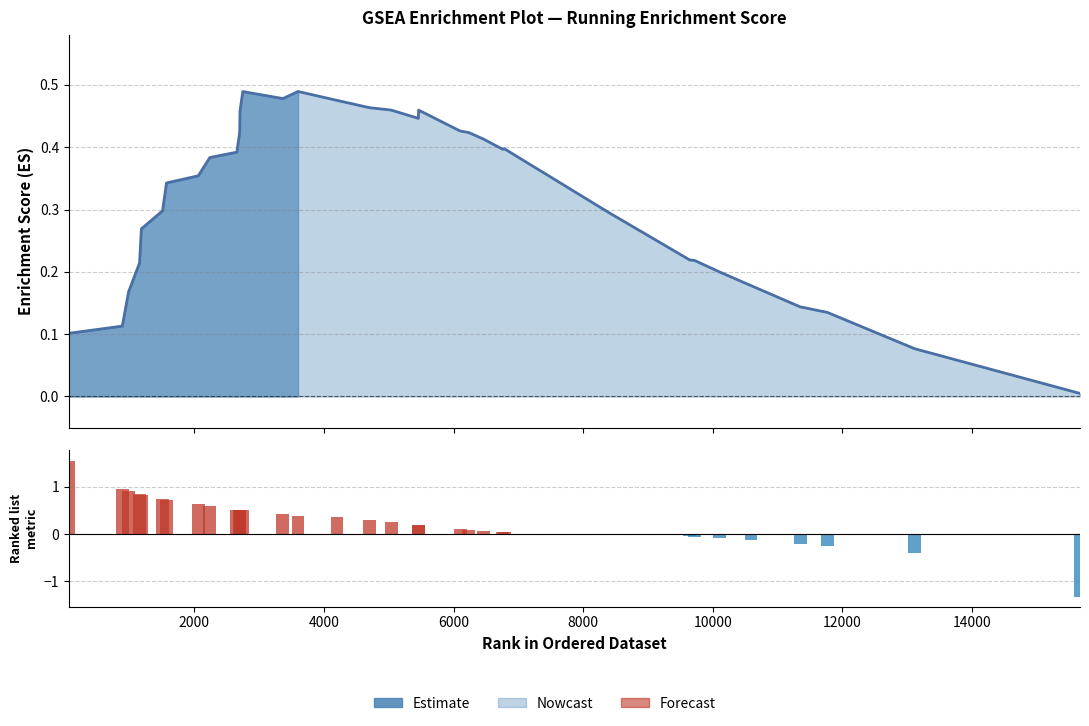

Which series has the largest range (max minus min)?

Rank Metric Score